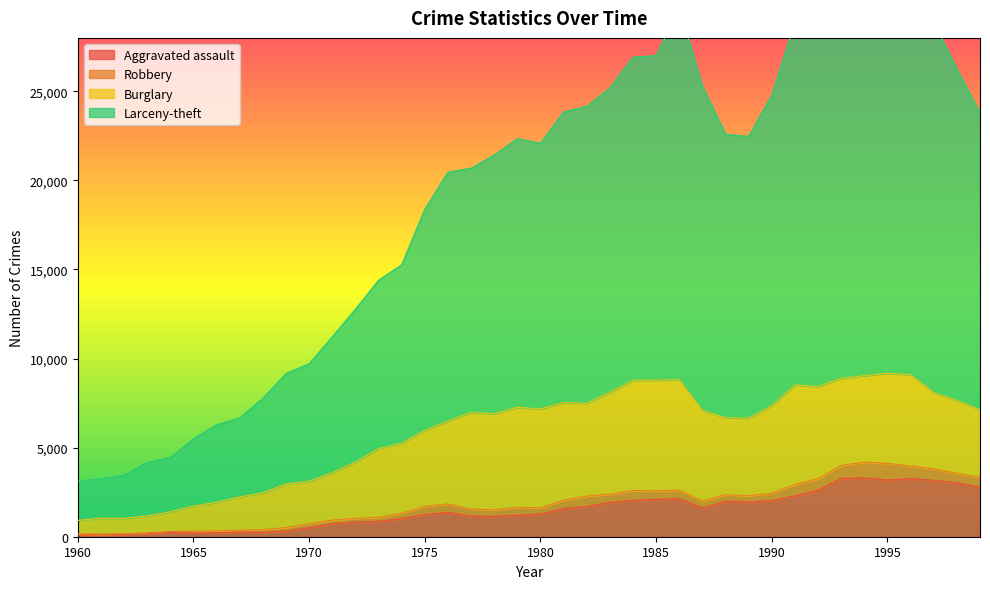

How many categories are shown in the chart?

40